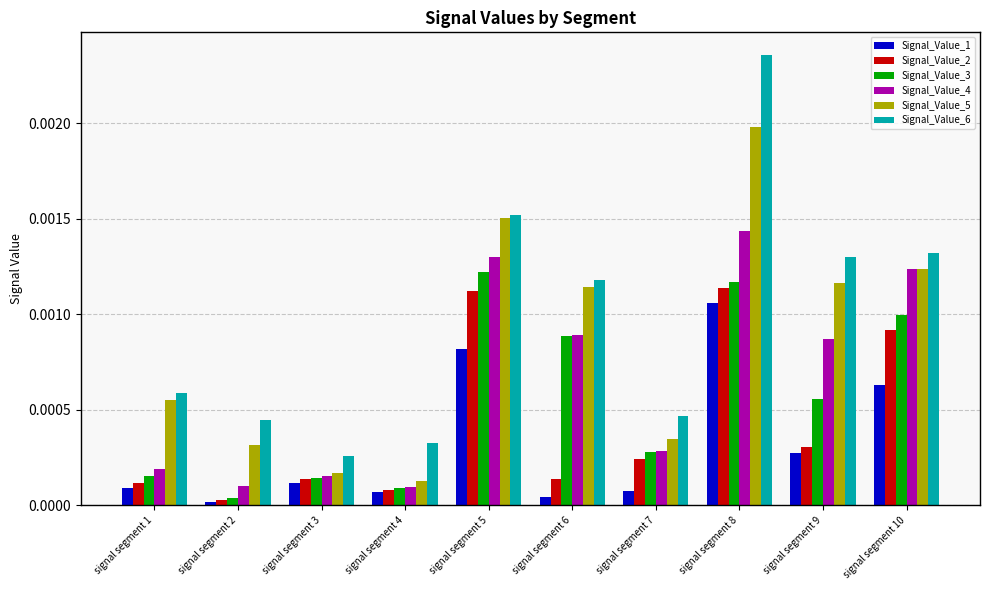

Which category has the highest value in the Signal_Value_4 series?

signal segment 8